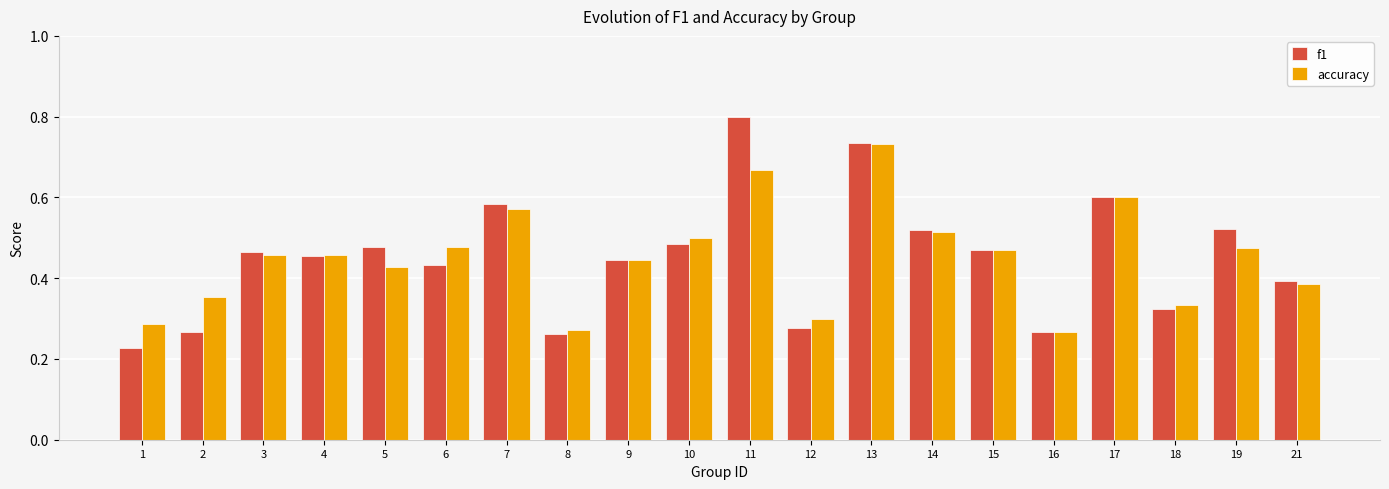

Which category has the highest value across all series?

11